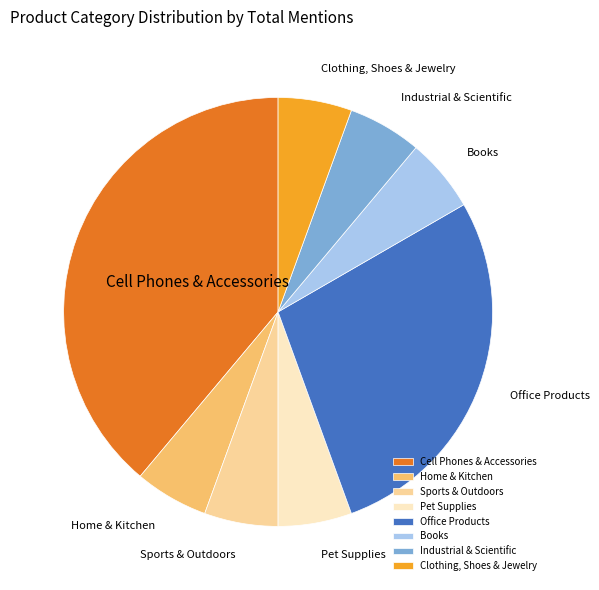

Which slice is the largest?

Cell Phones & Accessories